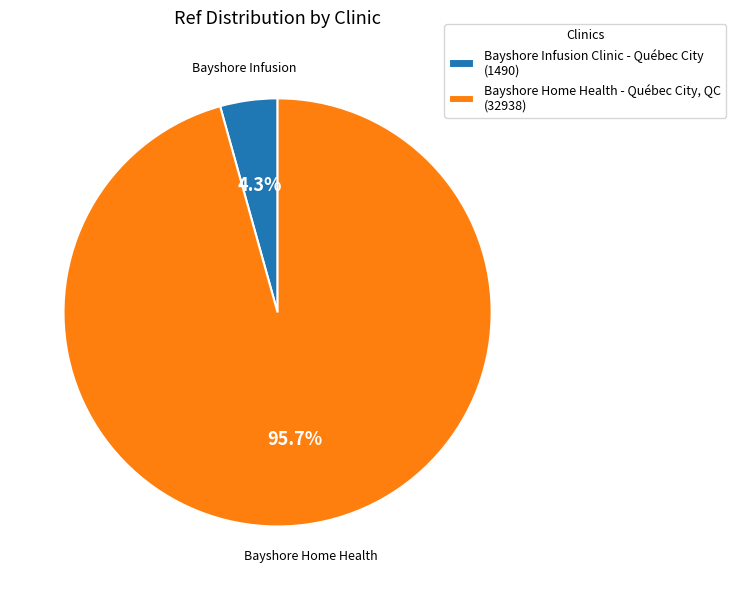

To the nearest percent, what is the combined percentage of Bayshore Home Health - Québec City, QC and Bayshore Infusion Clinic - Québec City?

100%